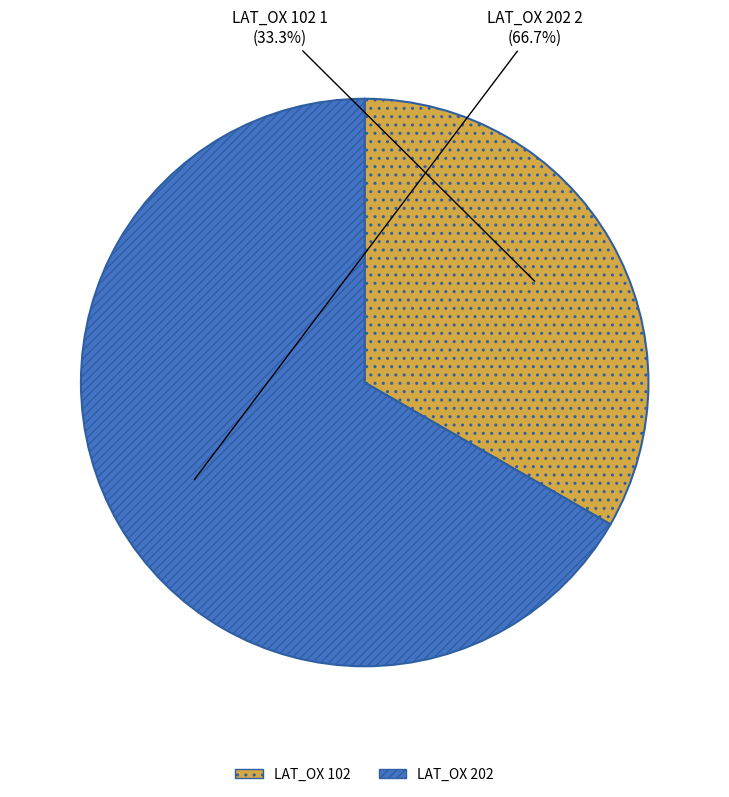

Which category has the smallest portion of the pie?

LAT_OX 102